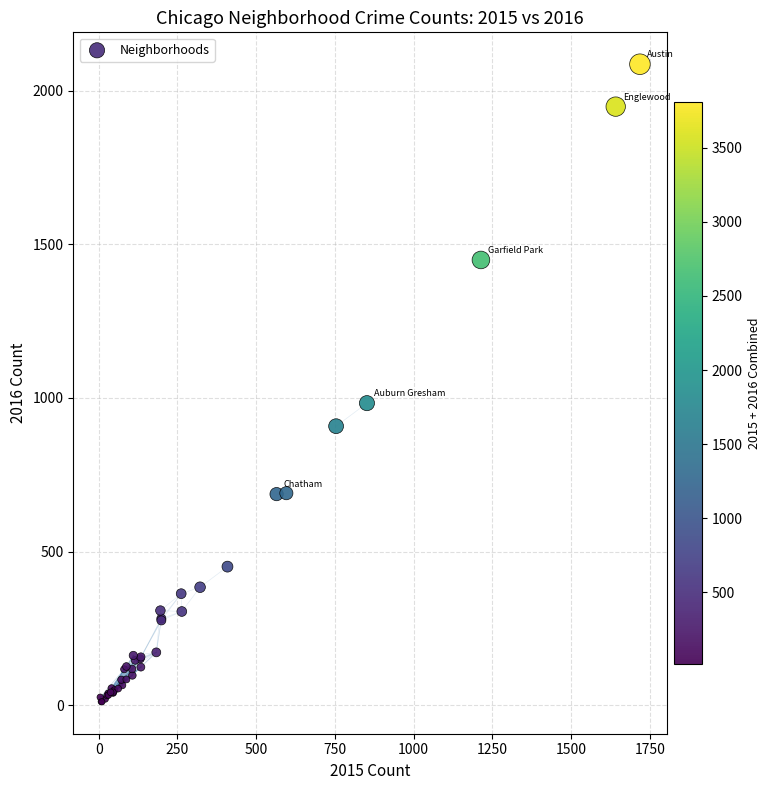

What Y value in the scatter plot is closest to 1048?

983